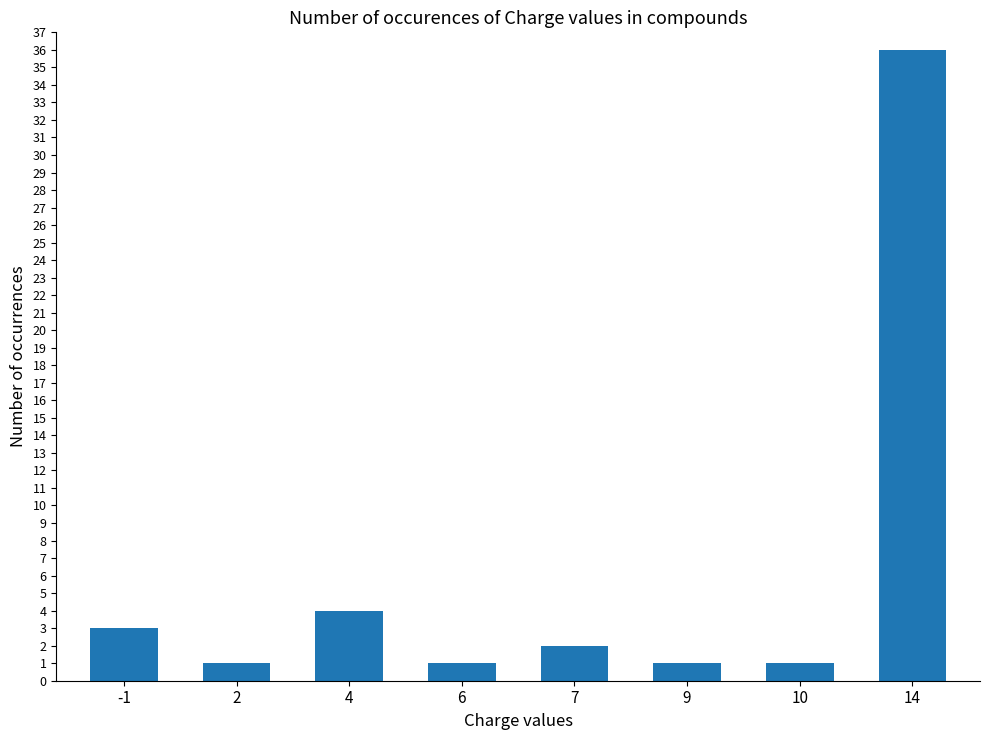

What is the minimum value shown in the chart?

1